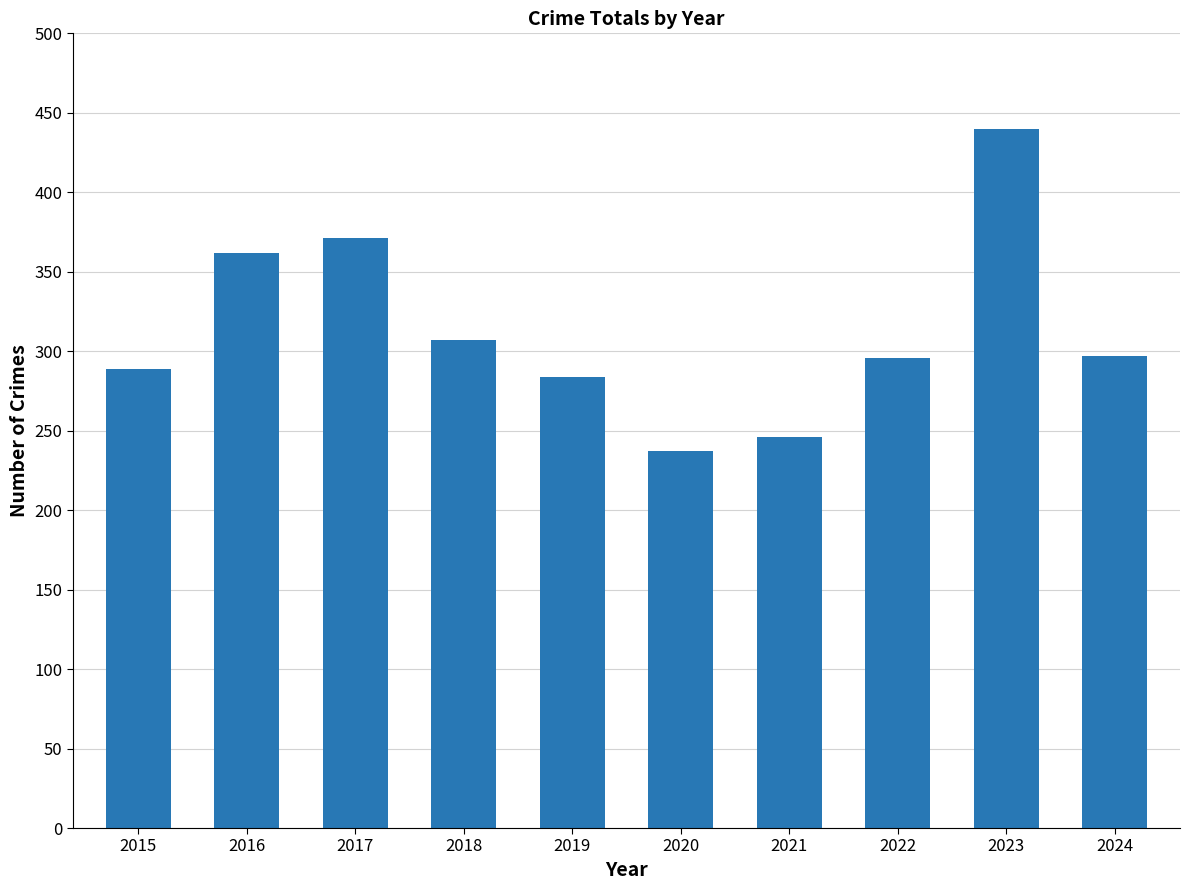

What is the difference between the values at 2018 and 2019?

23